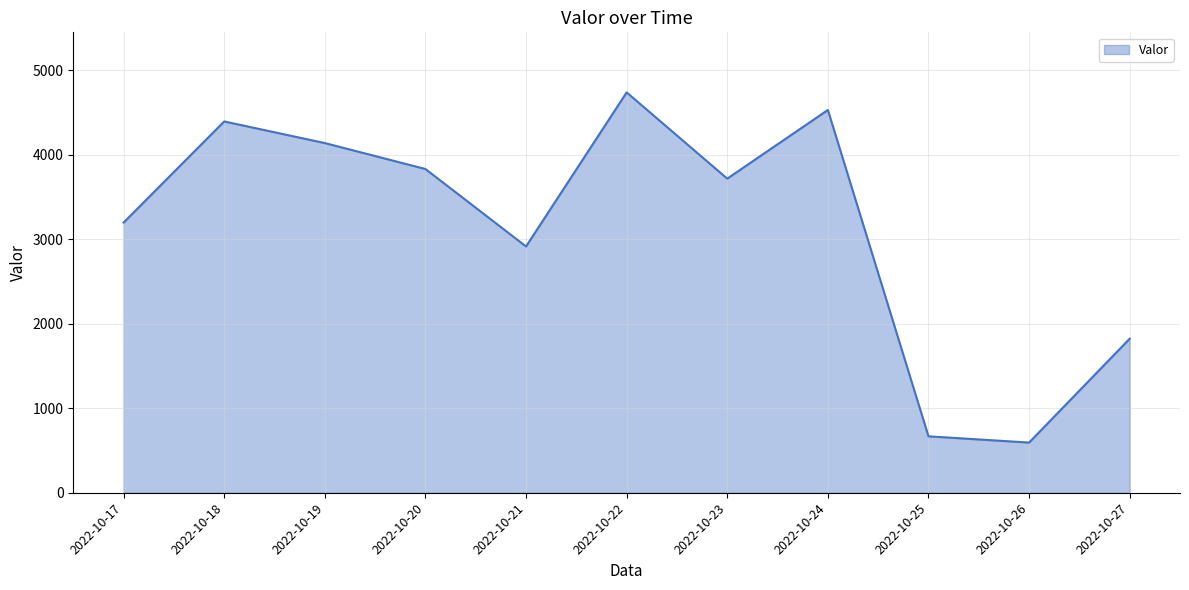

List the labels in order of value, largest first.

2022-10-22, 2022-10-24, 2022-10-18, 2022-10-19, 2022-10-20, 2022-10-23, 2022-10-17, 2022-10-21, 2022-10-27, 2022-10-25, 2022-10-26